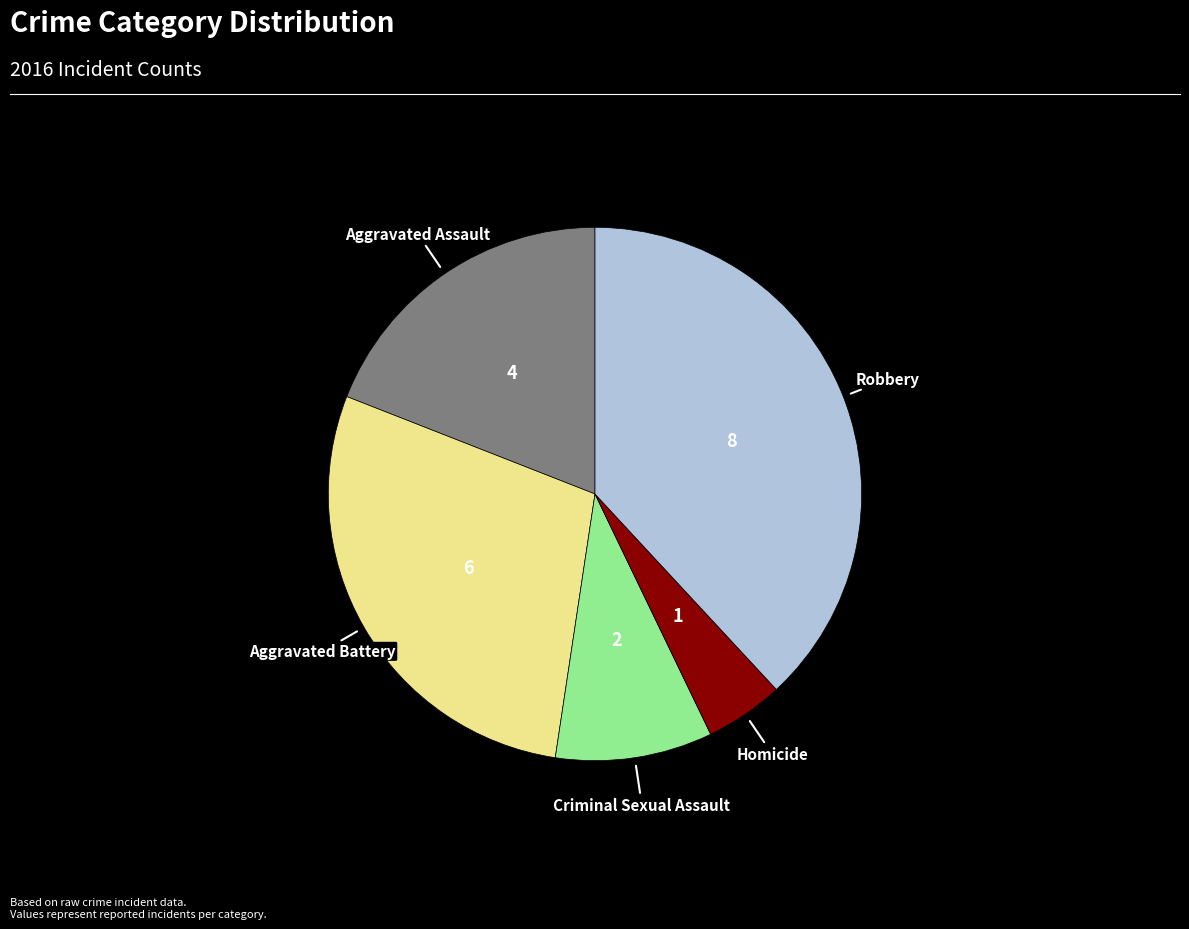

Is there any slice that represents more than half of the pie?

No